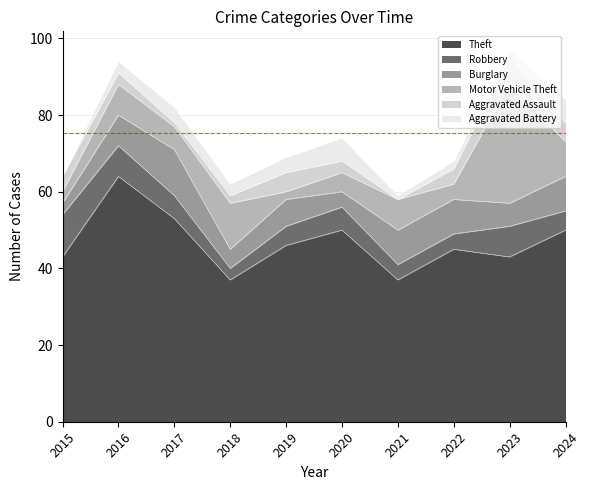

Reading left to right, what are all the values shown in this chart?

Theft: 43	64	53	37	46	50	37	45	43	50
Robbery: 11	8	6	3	5	6	4	4	8	5
Burglary: 3	8	12	5	7	4	9	9	6	9
Motor Vehicle Theft: 3	8	6	12	2	5	8	4	31	9
Aggravated Assault: 4	3	1	2	5	3	0	4	7	5
Aggravated Battery: 0	3	4	3	4	6	1	2	2	6